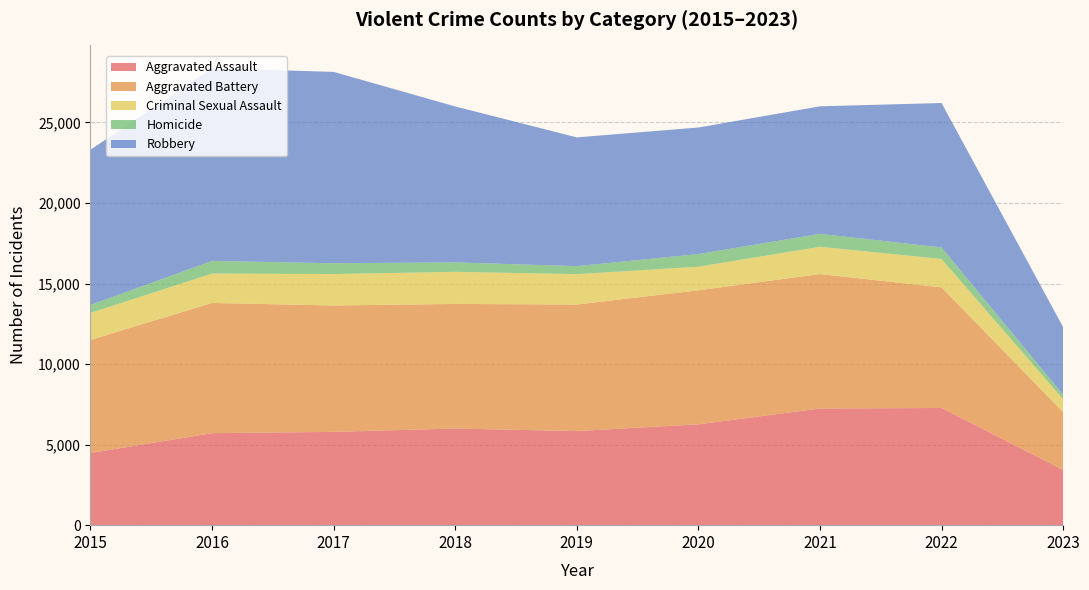

Reading right to left, list all the values displayed in this chart.

Aggravated Assault: 3429	7277	7243	6263	5841	6001	5793	5712	4480
Aggravated Battery: 3593	7487	8346	8319	7857	7734	7845	8085	7018
Criminal Sexual Assault: 796	1763	1694	1464	1886	1992	1952	1824	1678
Homicide: 281	717	804	787	498	589	672	786	496
Robbery: 4197	8965	7917	7855	7994	9680	11880	11960	9638